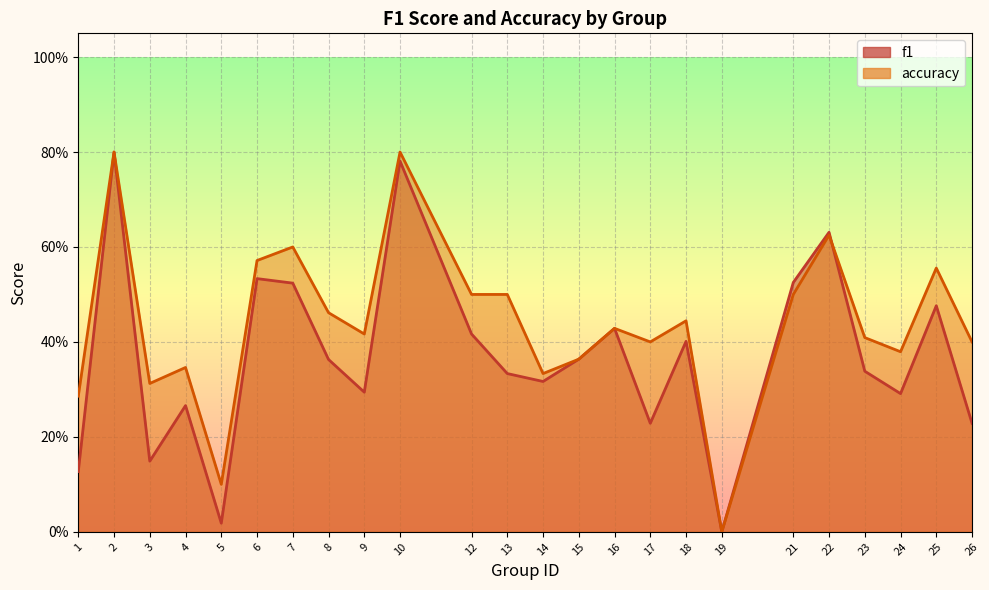

True or false: f1 and accuracy cross at least once.

True